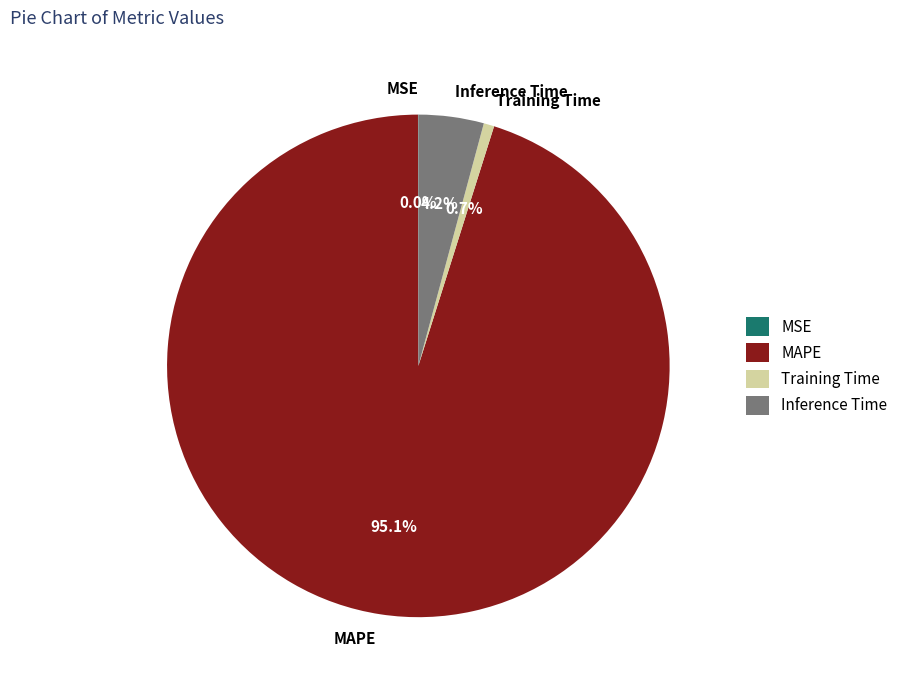

What is the majority slice?

MAPE